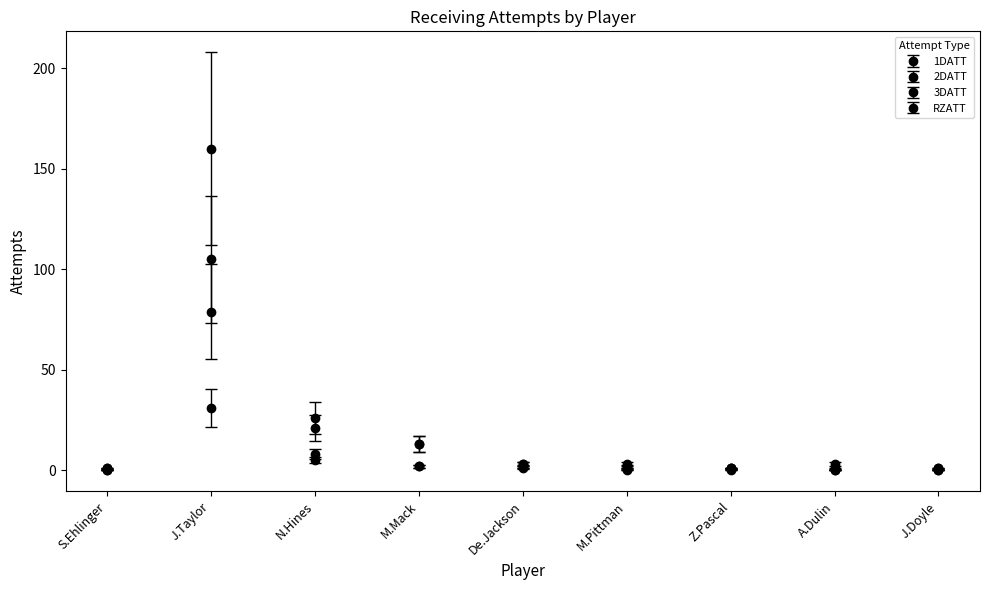

Rank the series by their maximum value, from highest to lowest.

1DATT, RZATT, 2DATT, 3DATT